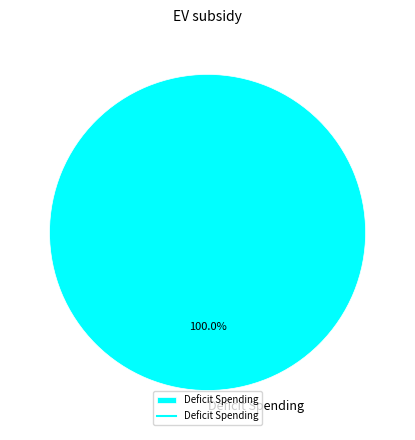

Is it true that Deficit Spending is 93% of the pie?

False